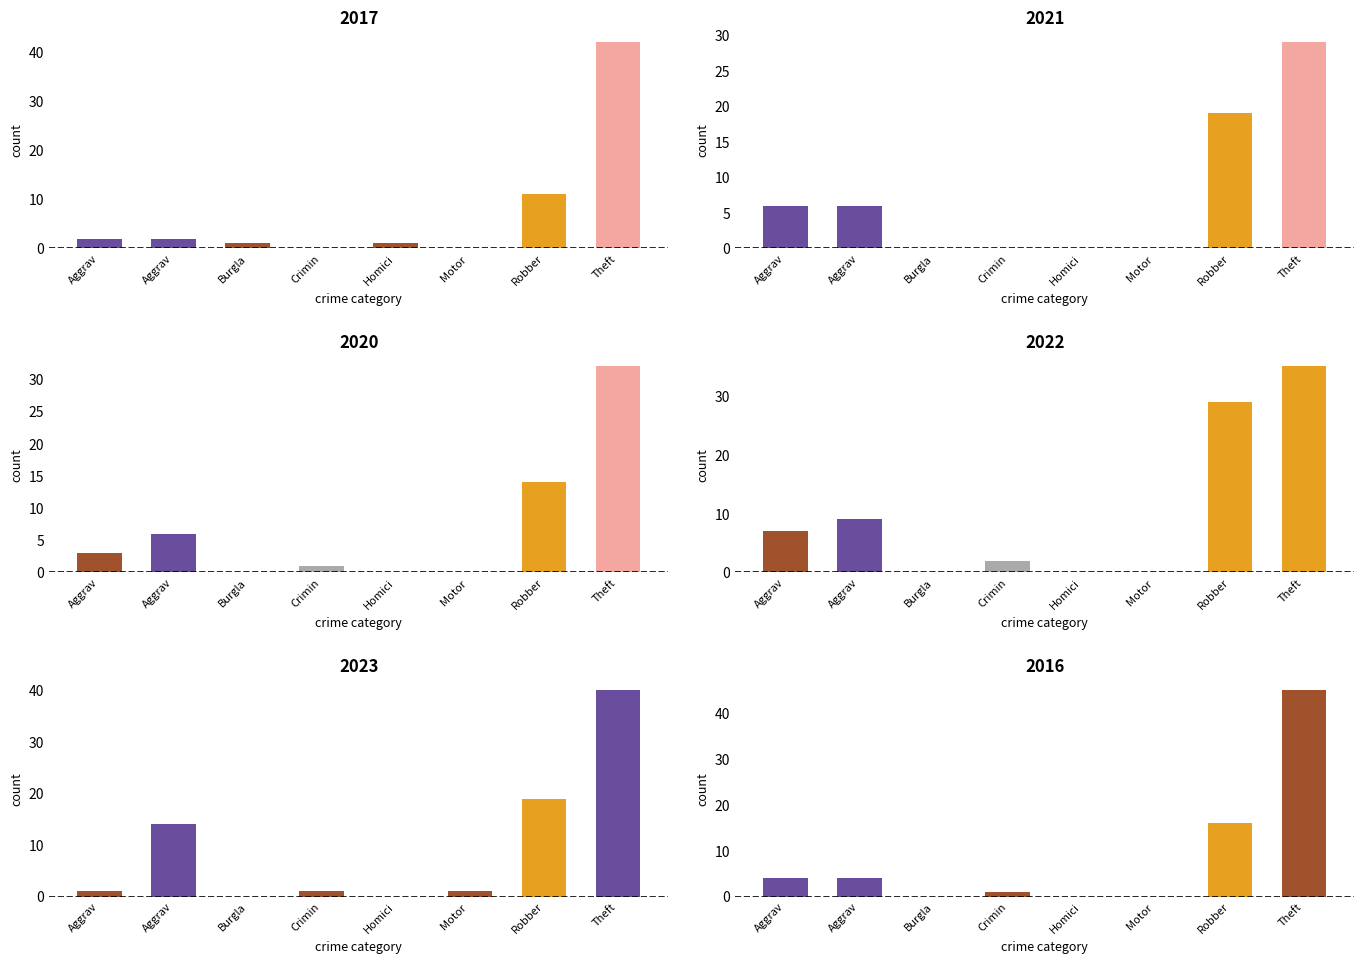

Which series has the widest spread of values?

2016